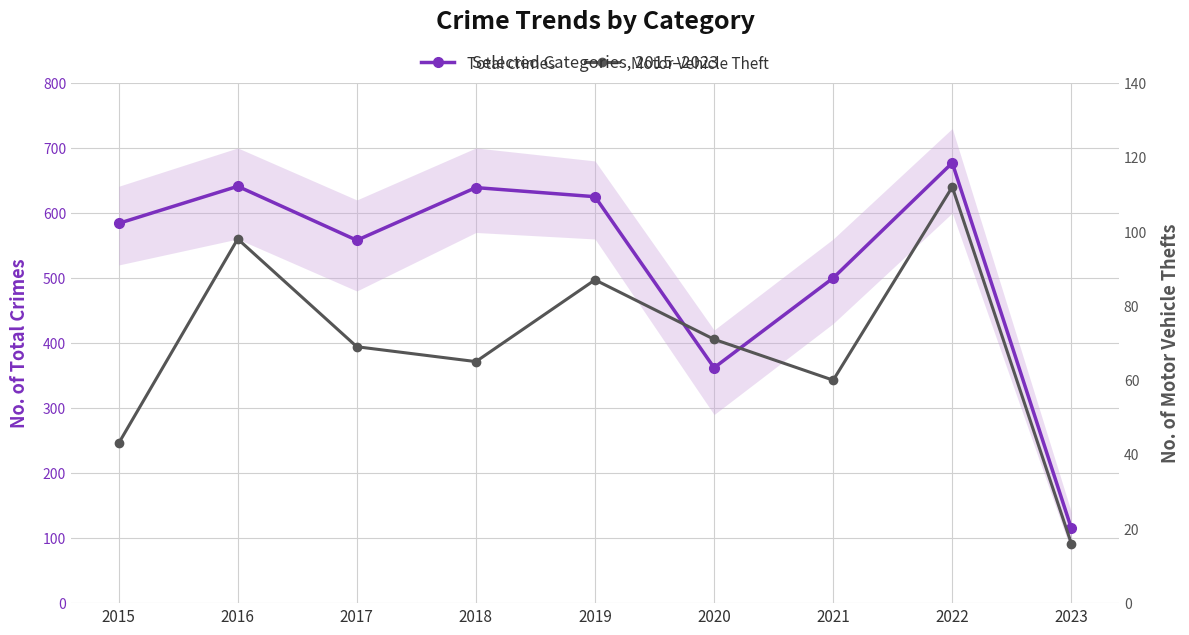

List the labels in order of Total crimes value, smallest first.

2023, 2020, 2021, 2017, 2015, 2019, 2018, 2016, 2022